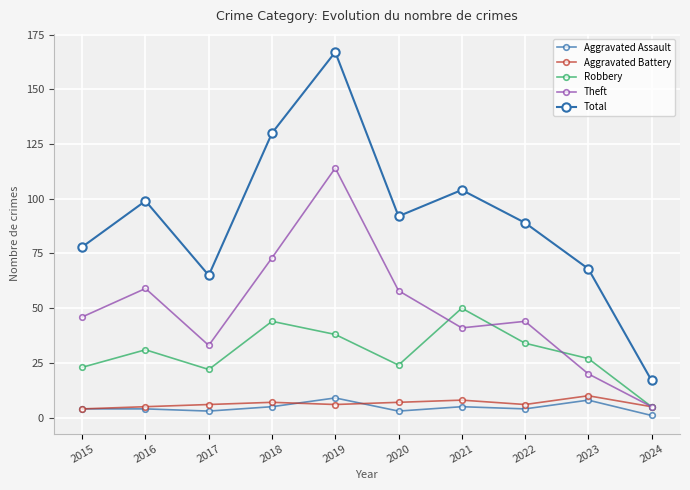

At which category does Robbery reach its first local peak?

2016